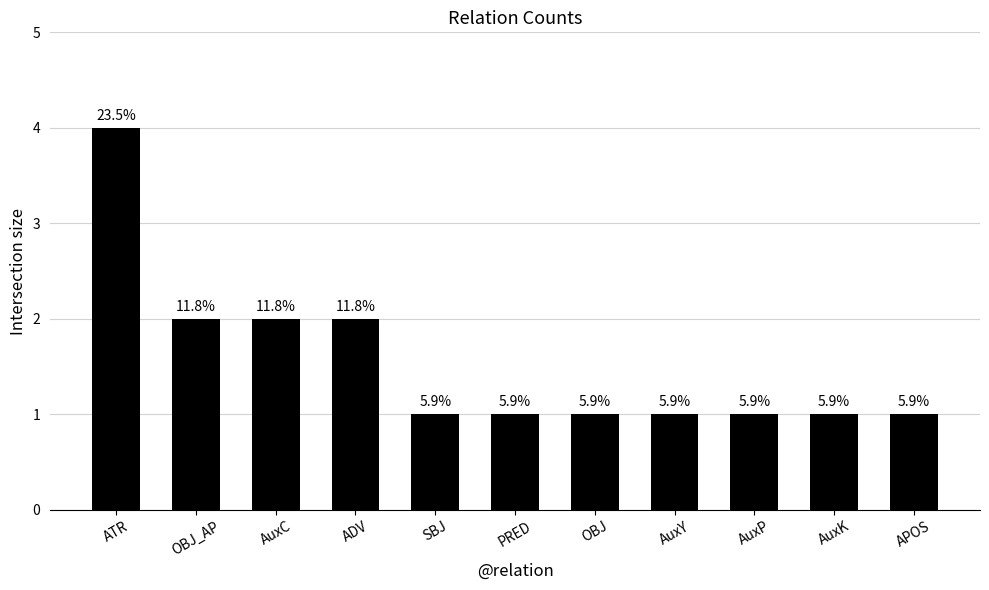

How many bars are there in total?

11